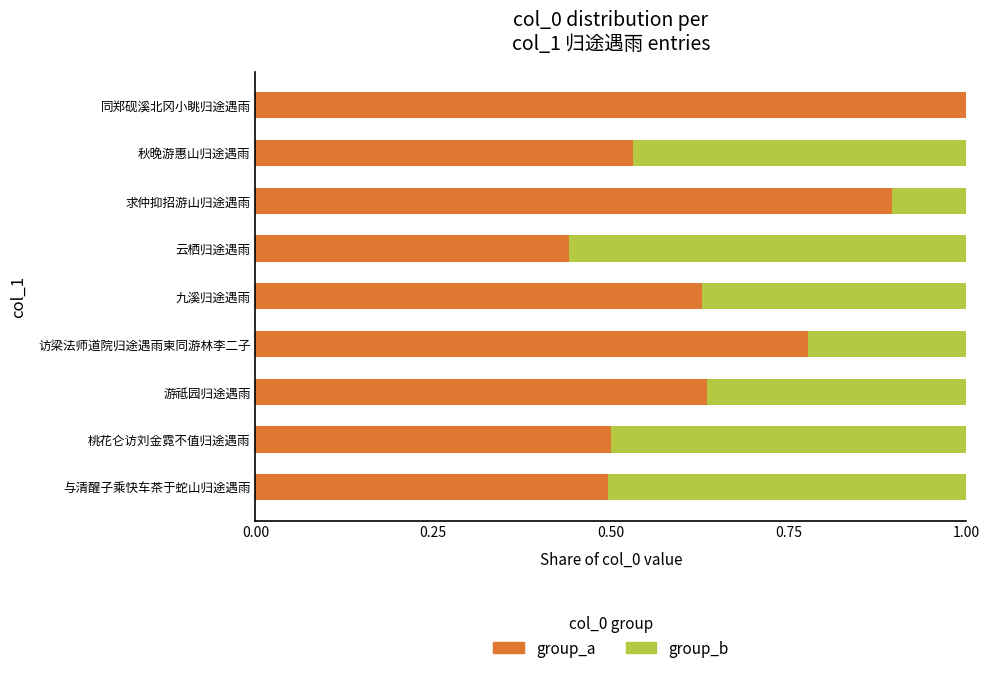

How many series are shown in this chart?

2